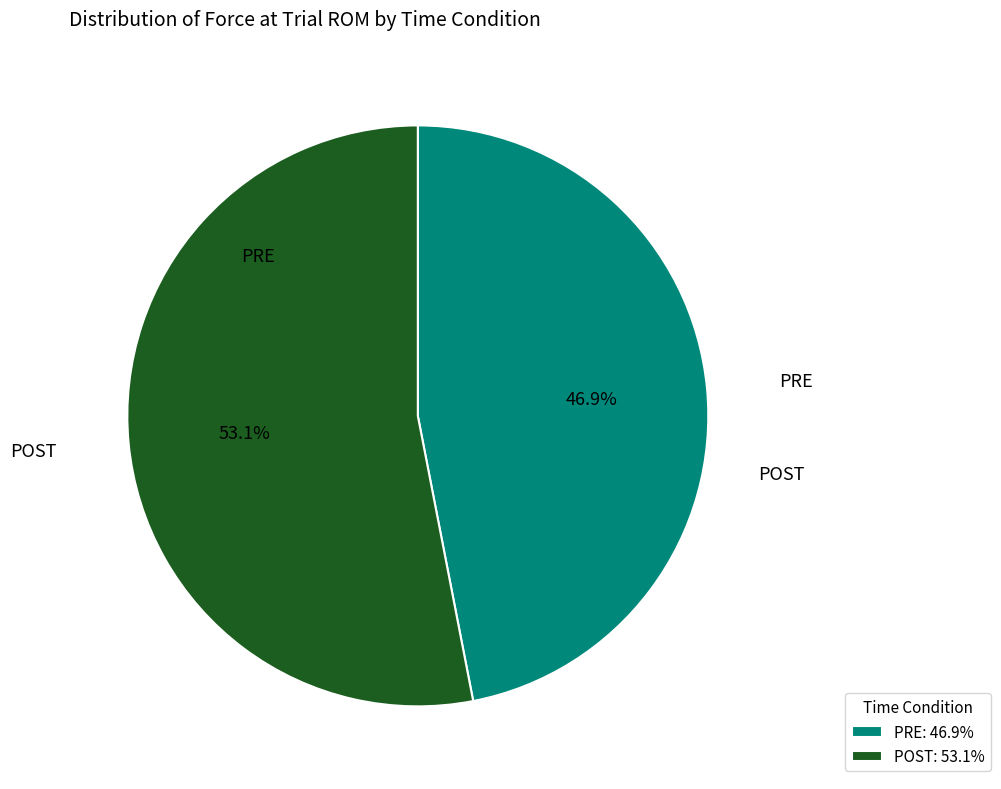

How many segments does this pie chart have?

2